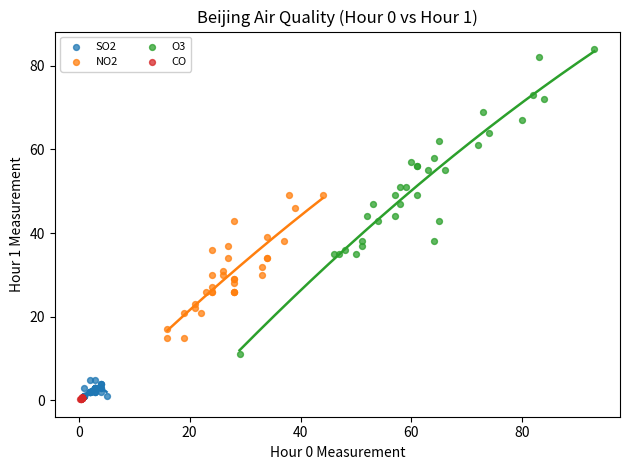

Which series contains the highest Y value?

O3